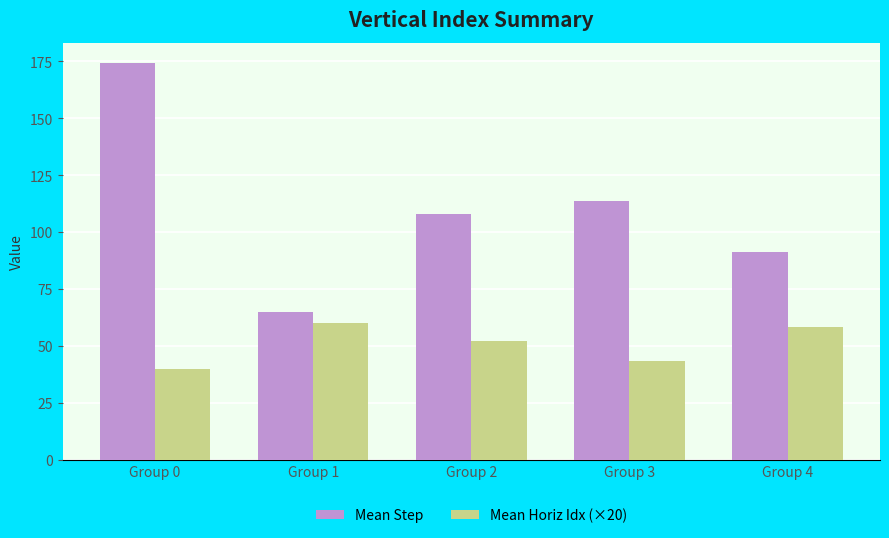

The value of Mean Step at Group 3 is 198.2. True or false?

False